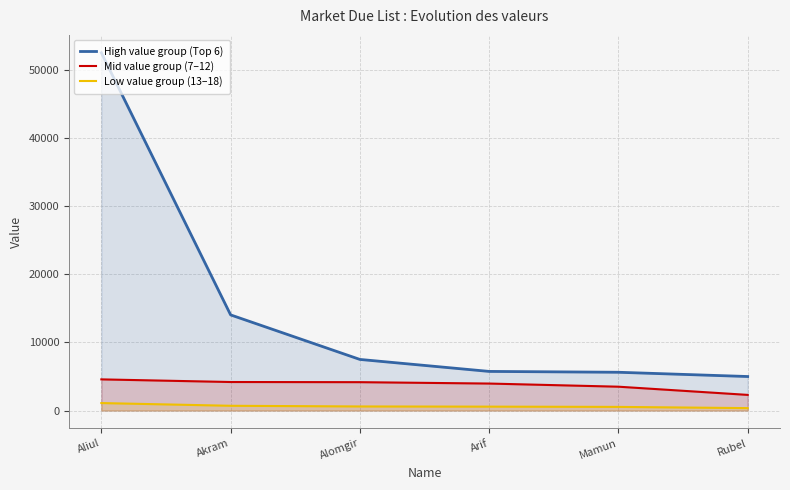

Rank the categories by Low value group (13–18) value from lowest to highest.

Rubel, Mamun, Arif, Alomgir, Akram, Aliul